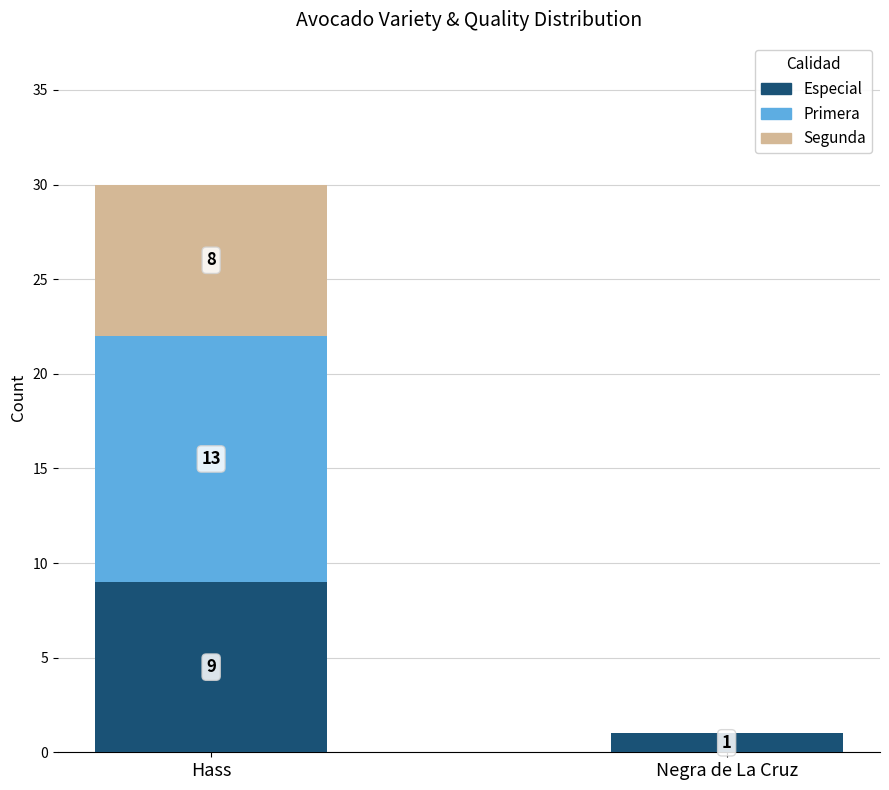

Is it true that Especial equals 13 at Hass?

False